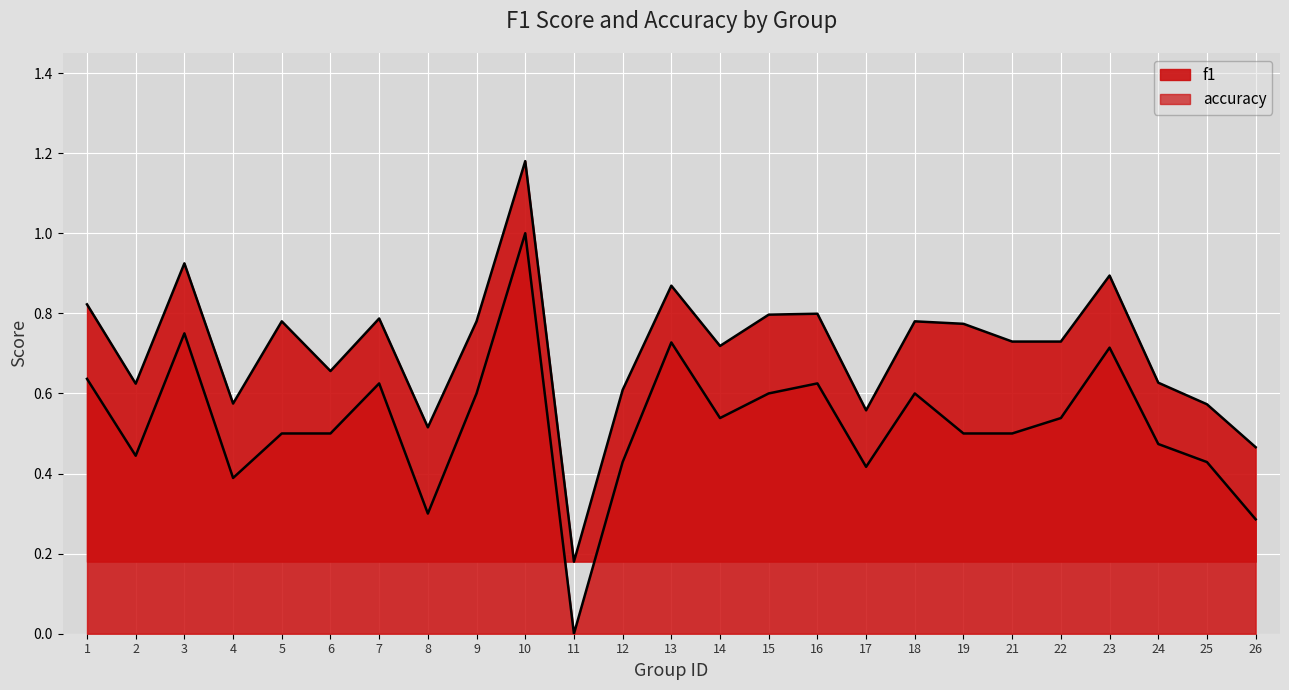

What is the value of the f1 point at the 1st from the left?

0.8